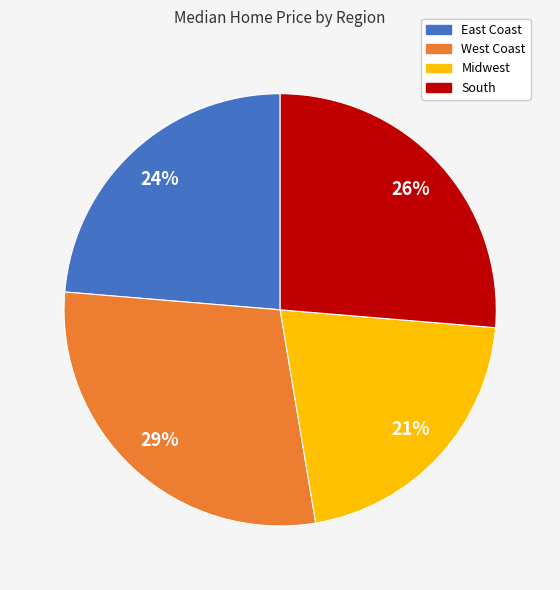

How many slices are in this pie chart?

4